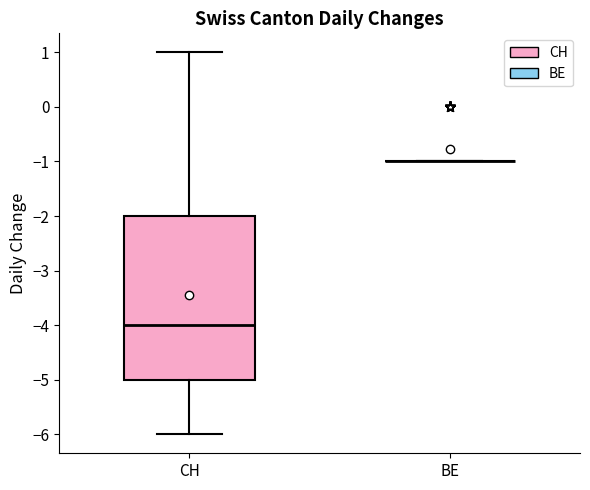

Reading left to right, transcribe this box plot: for each box, give where its median line is, the range the box spans, and where its two whiskers end, as read against the y-axis. The values are not printed on the chart, so give them approximately, as read against the axis.

CH: median -4, box -5 to -2, whiskers -6 to 1
BE: box collapsed to a line at -1, whiskers -1 to -1